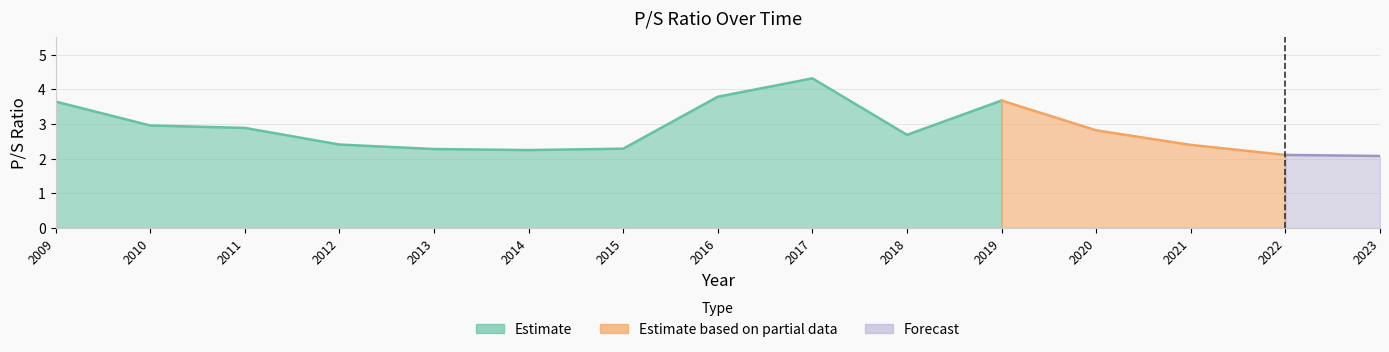

What value does the data have at 2023?

2.1